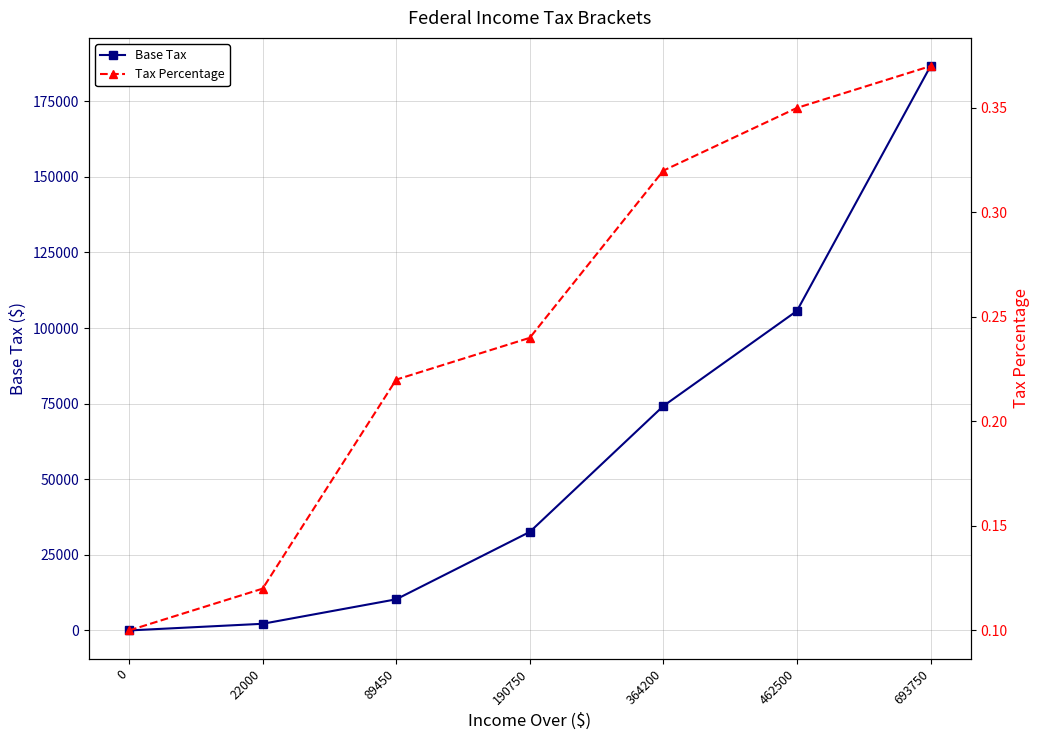

True or false: Base Tax has more than 2 points higher than both neighbors.

False